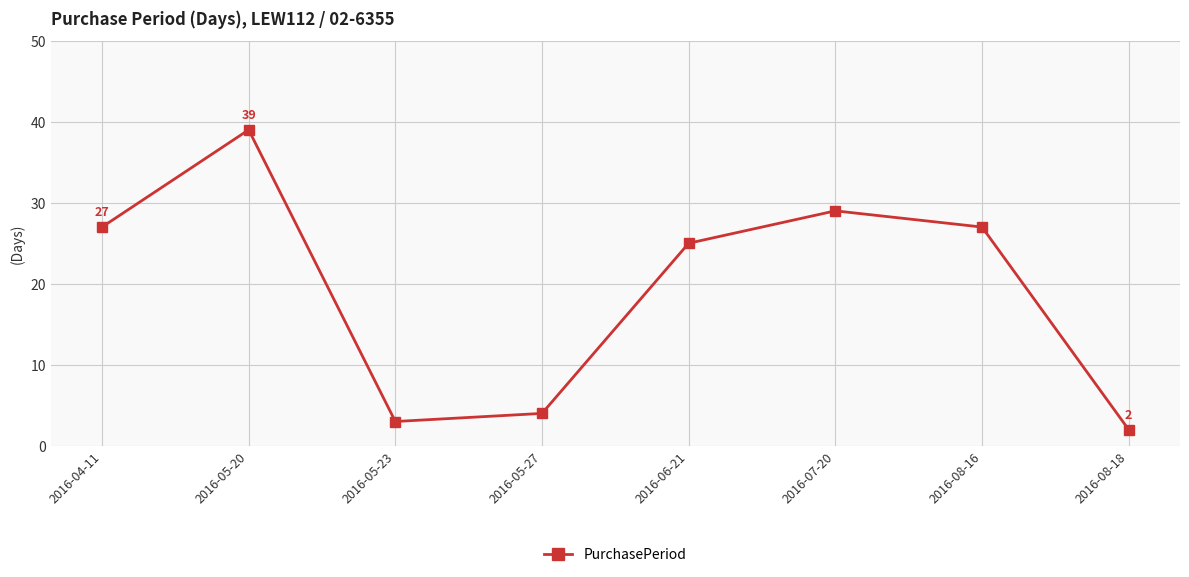

What is the value of the 8th point from the left?

2